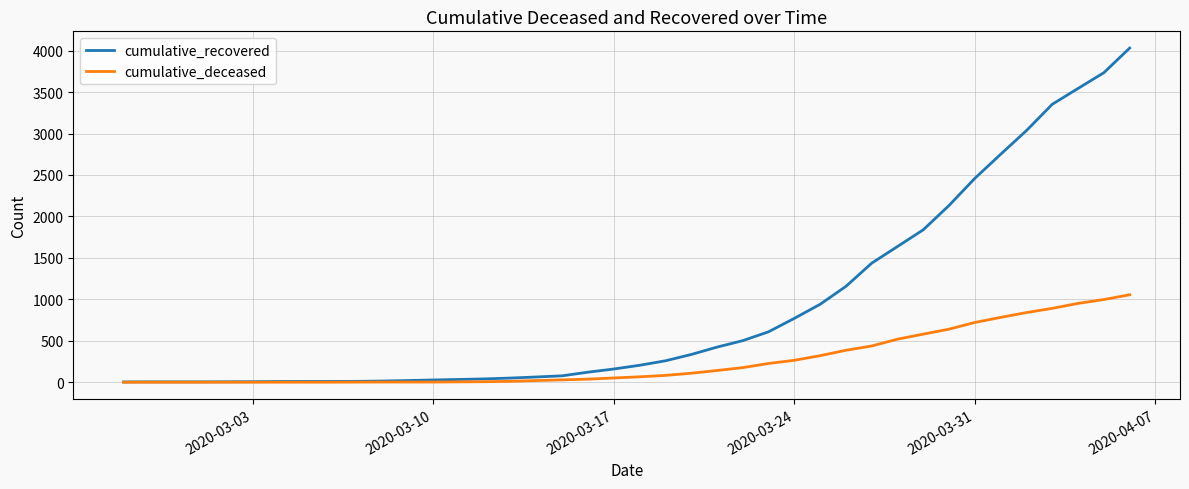

Which series has the largest total across all categories?

cumulative_recovered